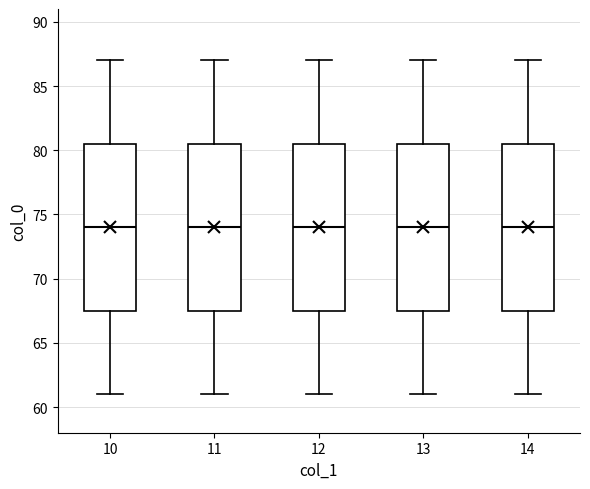

Where is the lower edge of the box at x = 11 on the y-axis? The values are not printed on the chart, so give them approximately, as read against the axis.

67.5